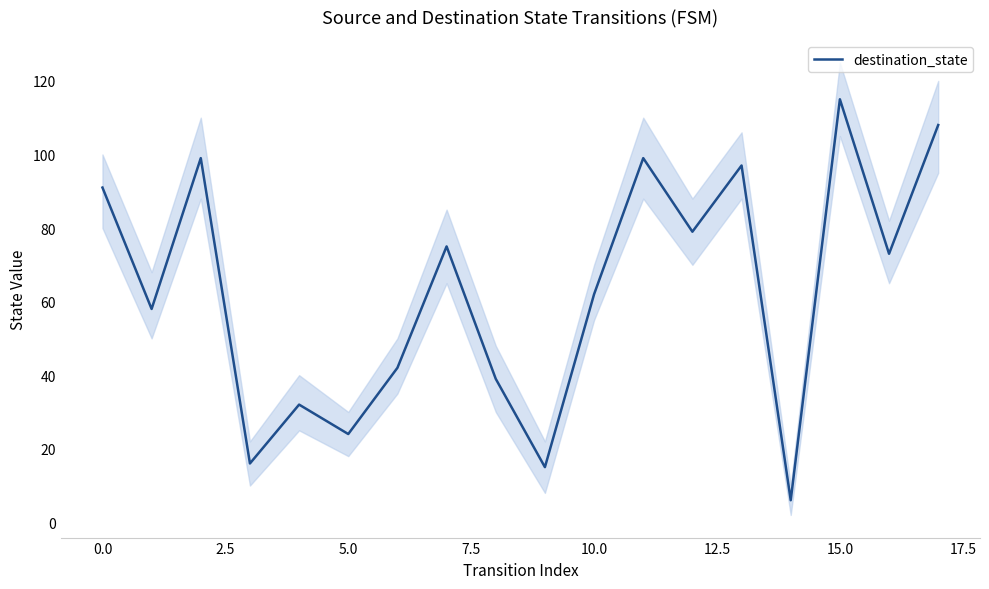

Read the value at 14, to the nearest 5.

5